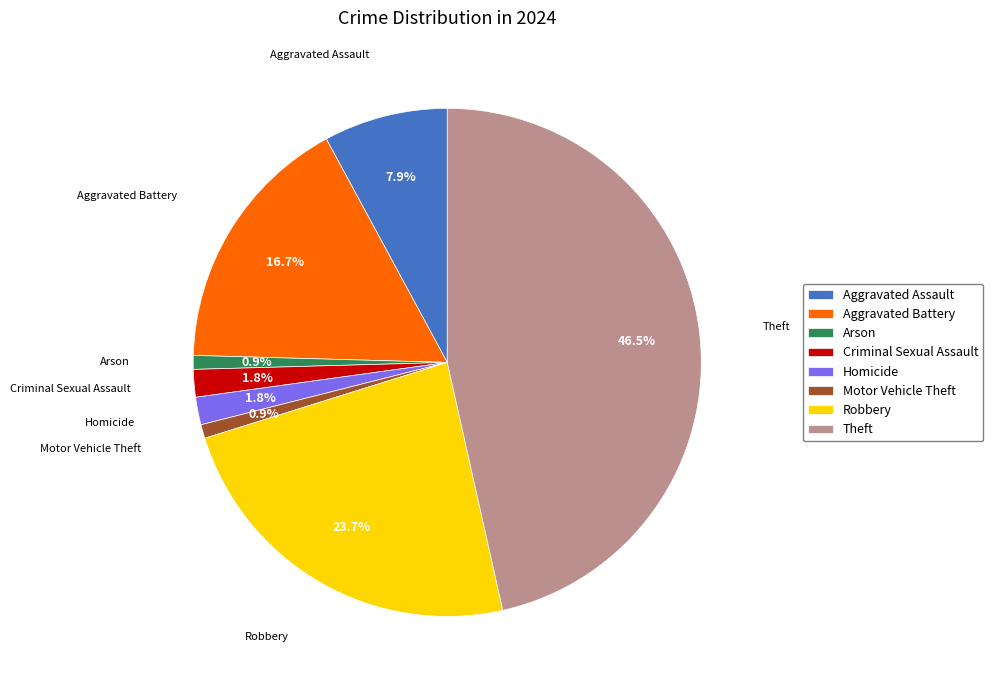

Which category has the biggest portion of the pie?

Theft